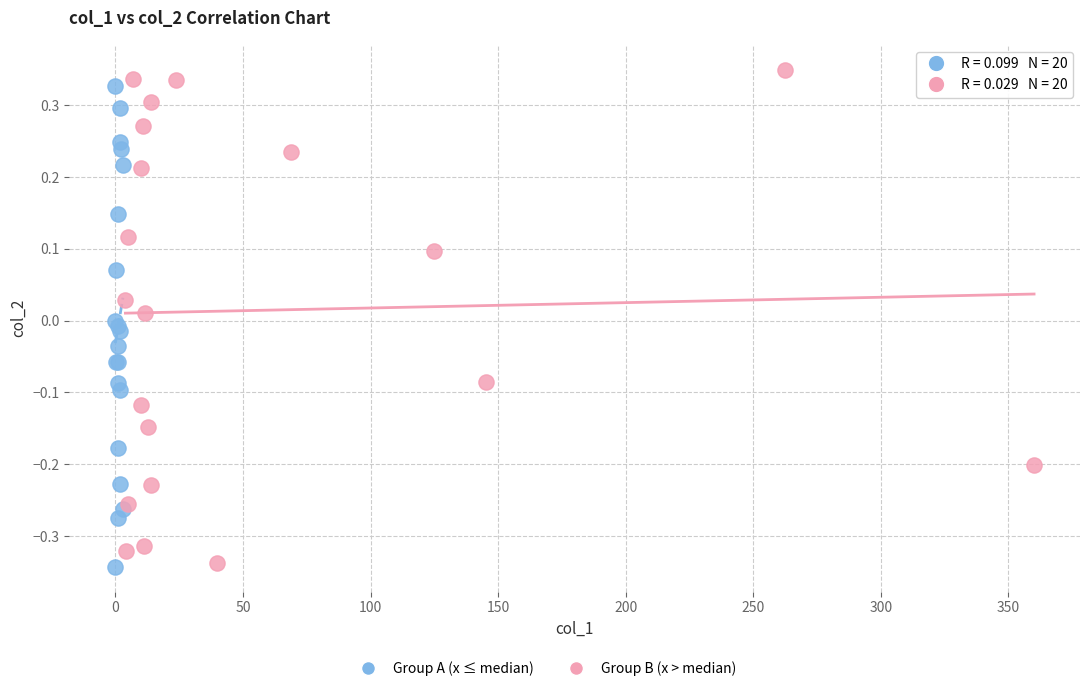

Which series has the widest spread of Y values?

Group B (x > median)